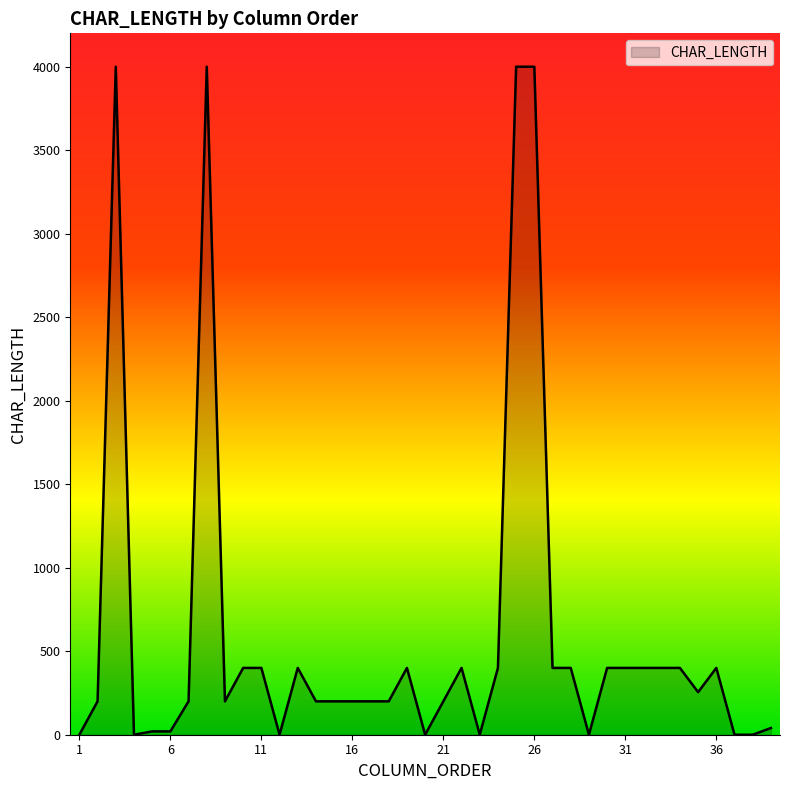

What is the difference between the maximum and minimum values?

4000